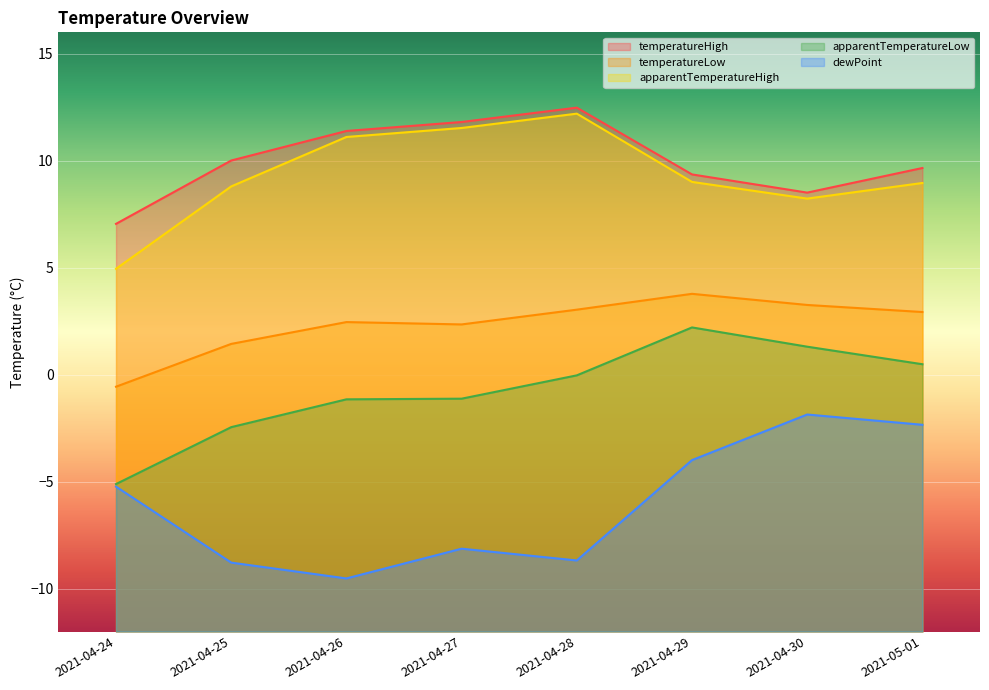

How many lines are shown in the chart?

5